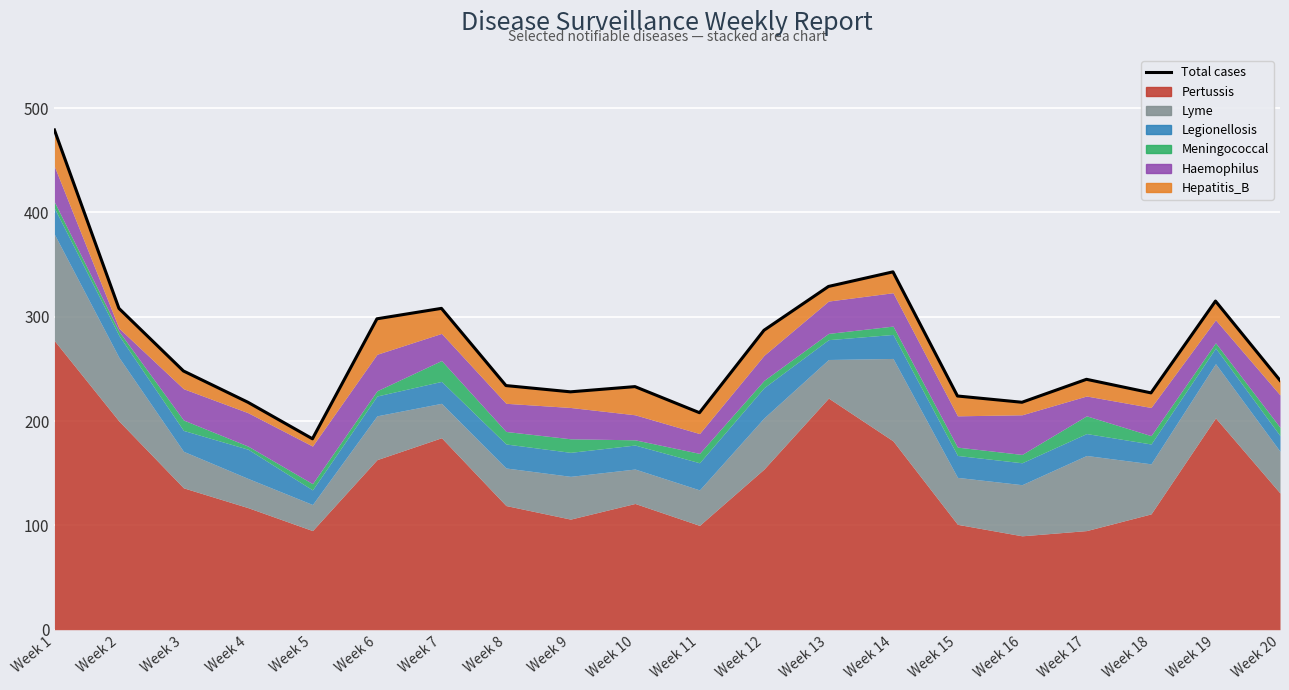

True or false: there are more than 2 points higher than both neighbors.

True